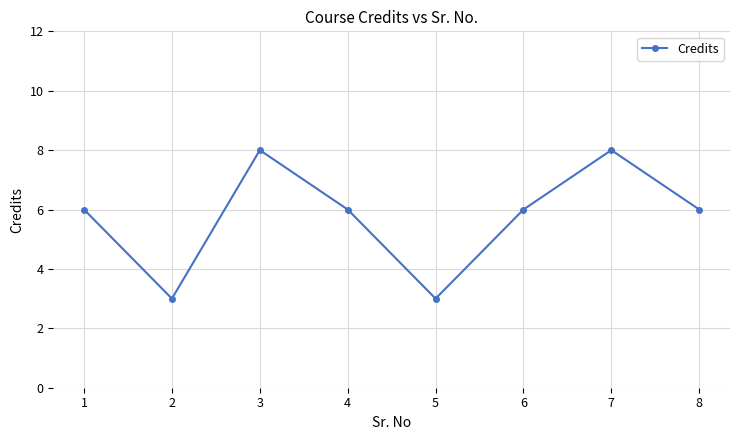

How many series are shown in this chart?

1